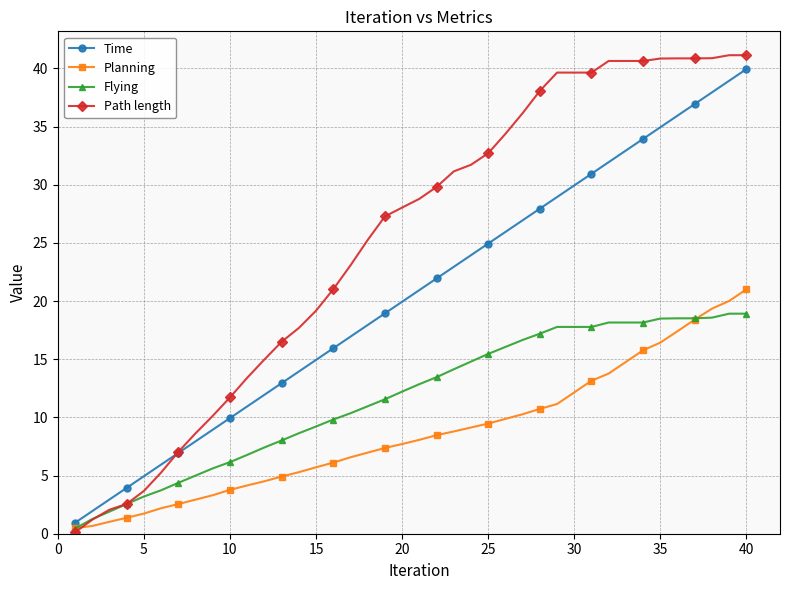

What are all the series names shown in the legend?

Time, Planning, Flying, Path length